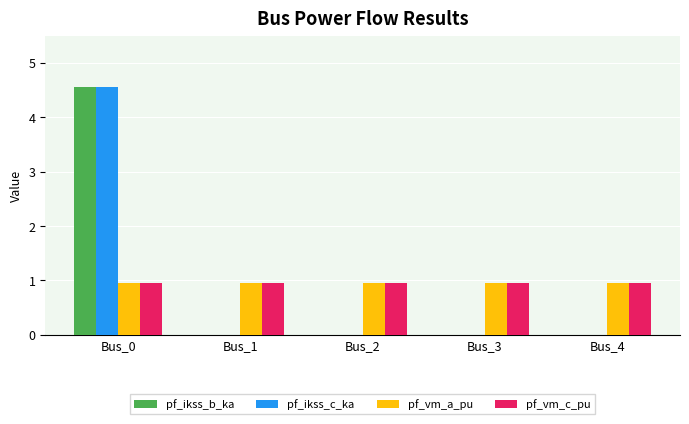

What is the maximum value for pf_ikss_b_ka?

4.5